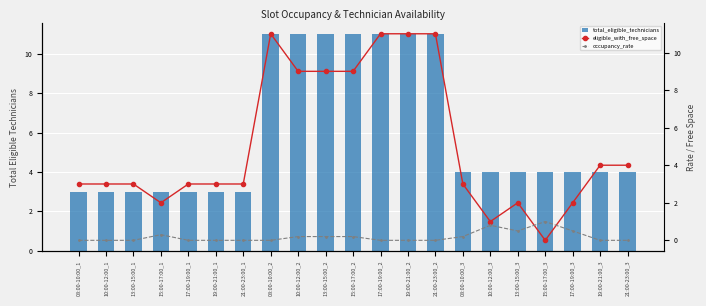

What is the difference between the eligible_with_free_space values at 19:00-21:00_3 and 15:00-17:00_3?

4.0